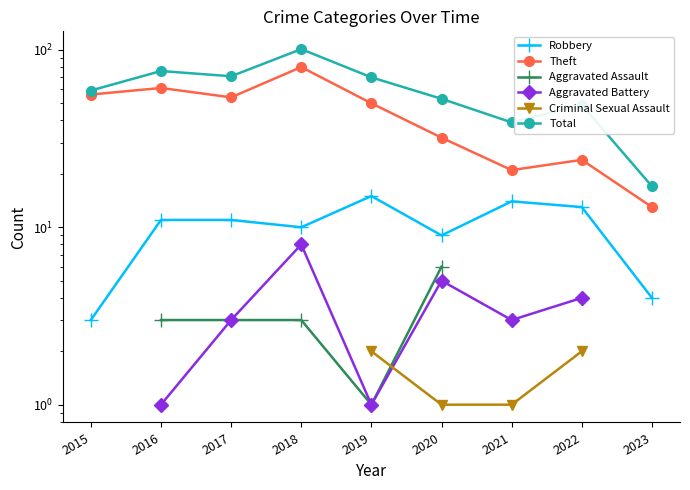

Where is the first local minimum for Aggravated Battery?

2019